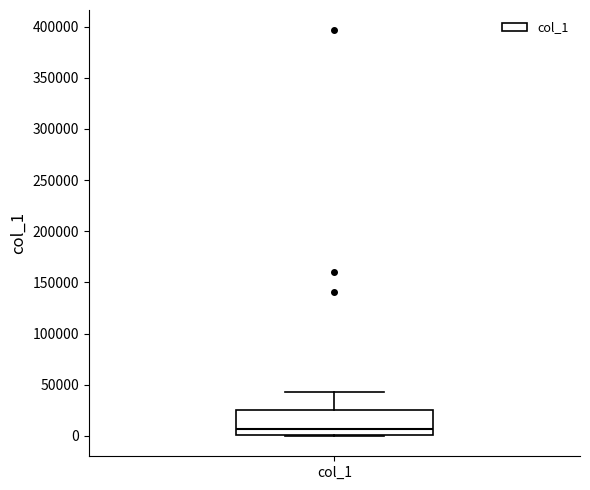

Where is the lower edge of the box for col_1 on the y-axis? The values are not printed on the chart, so give them approximately, as read against the axis.

0